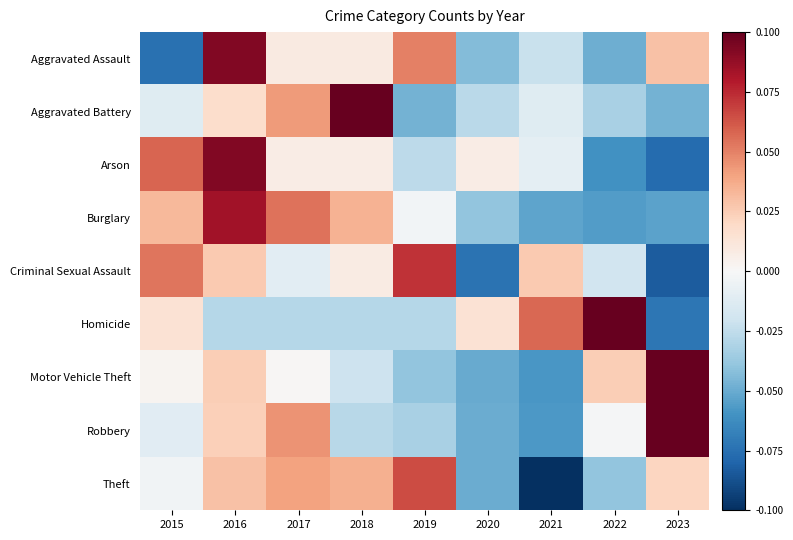

What is the total value across all series at 2016?

0.4